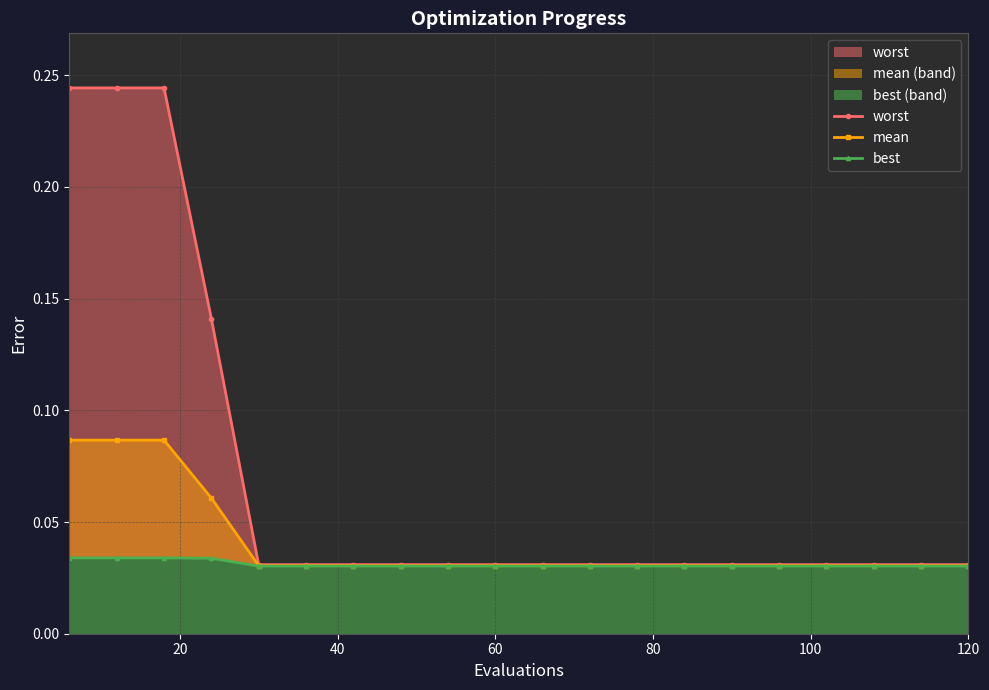

True or false: mean has more than 0 interior local peaks.

False